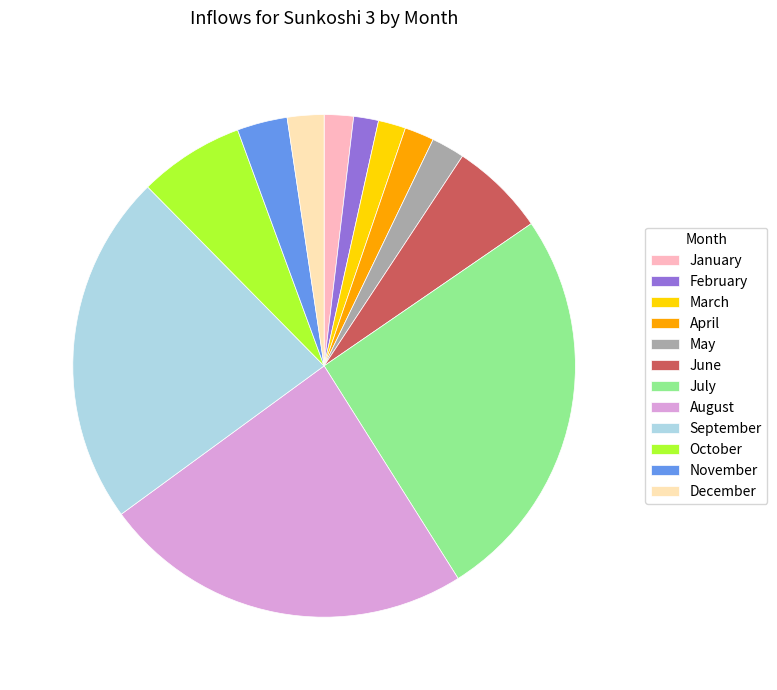

Is it true that November is 3% of the pie?

True